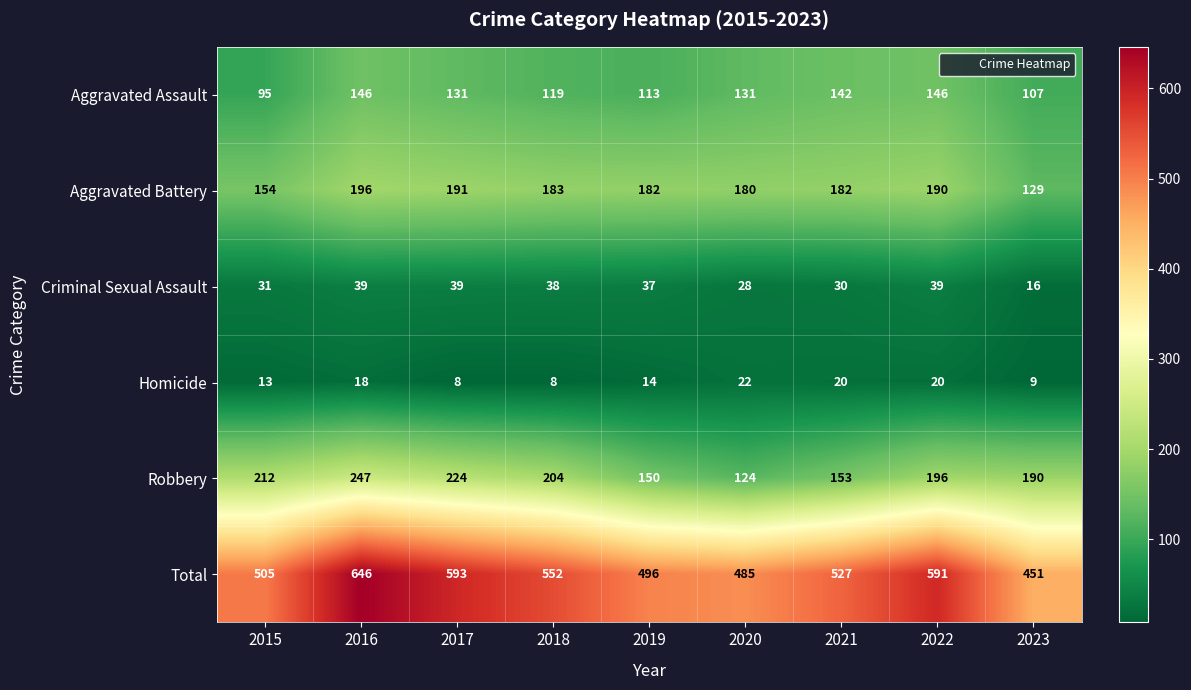

Which series changed the most between 2015 and 2022?

Total